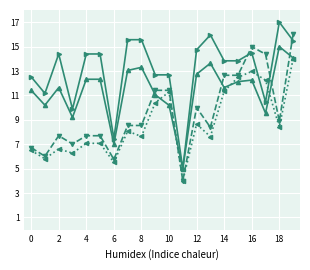

What is the greatest value displayed?

17.0